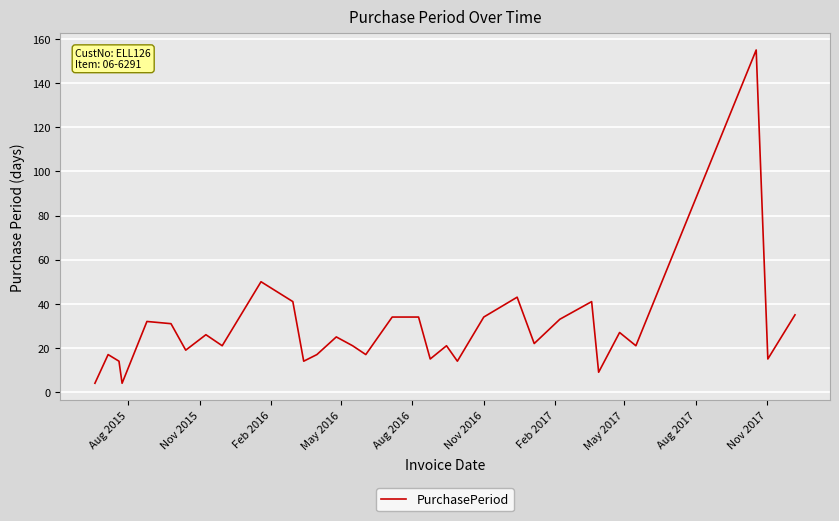

What is the average value?

28